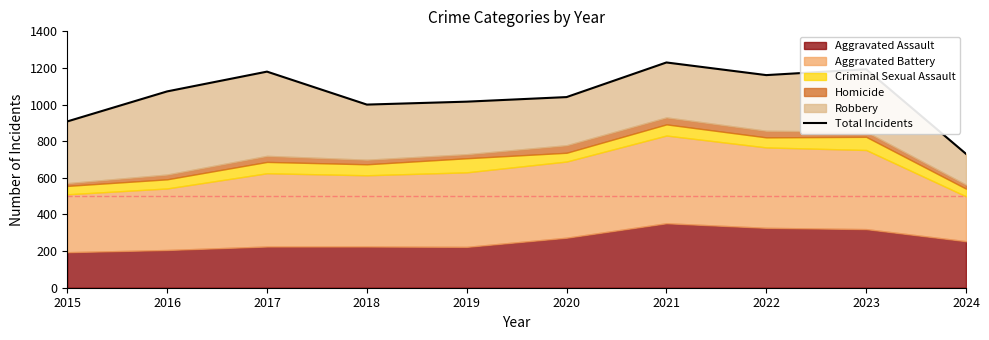

Between 2018 and 2023, which is larger?

2023